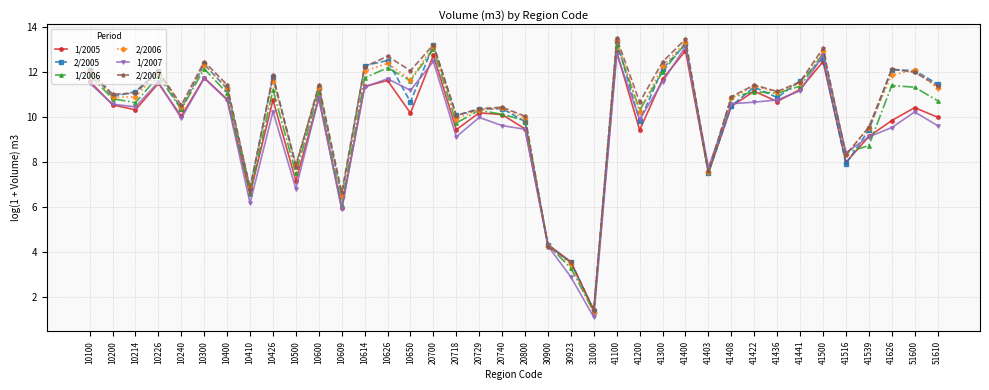

What is the difference between the second highest and minimum values in the 1/2006 series?

11.8